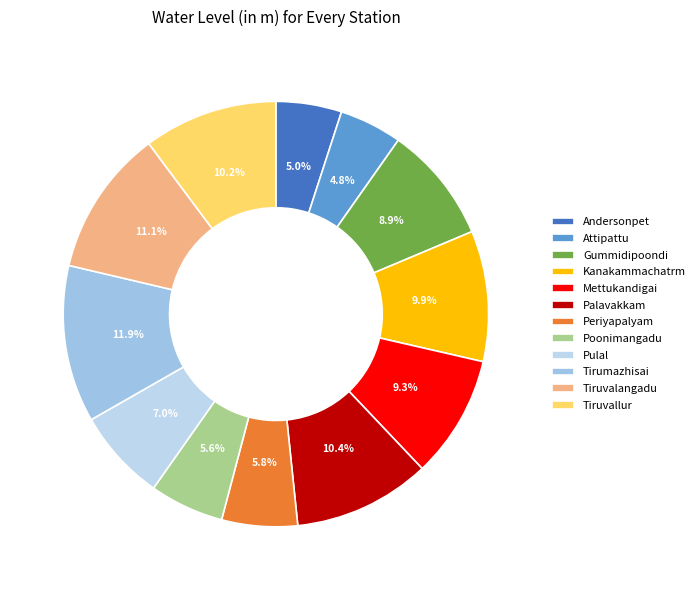

How many slices are in this pie chart?

12